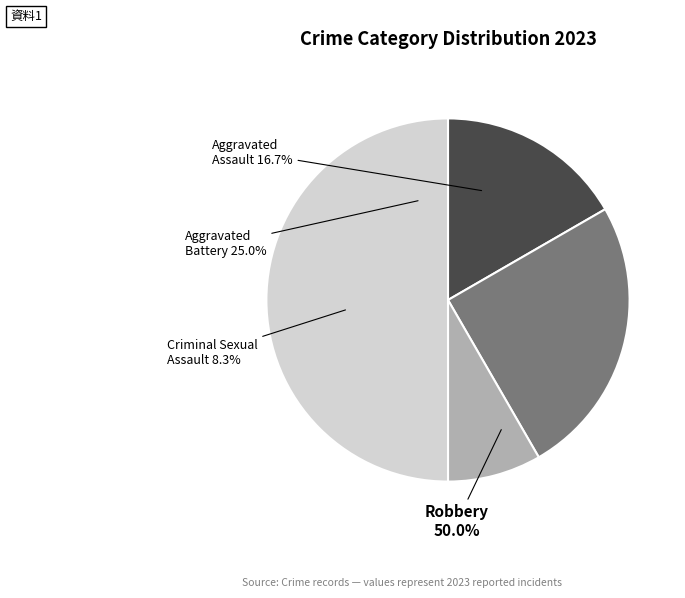

How many segments does this pie chart have?

4